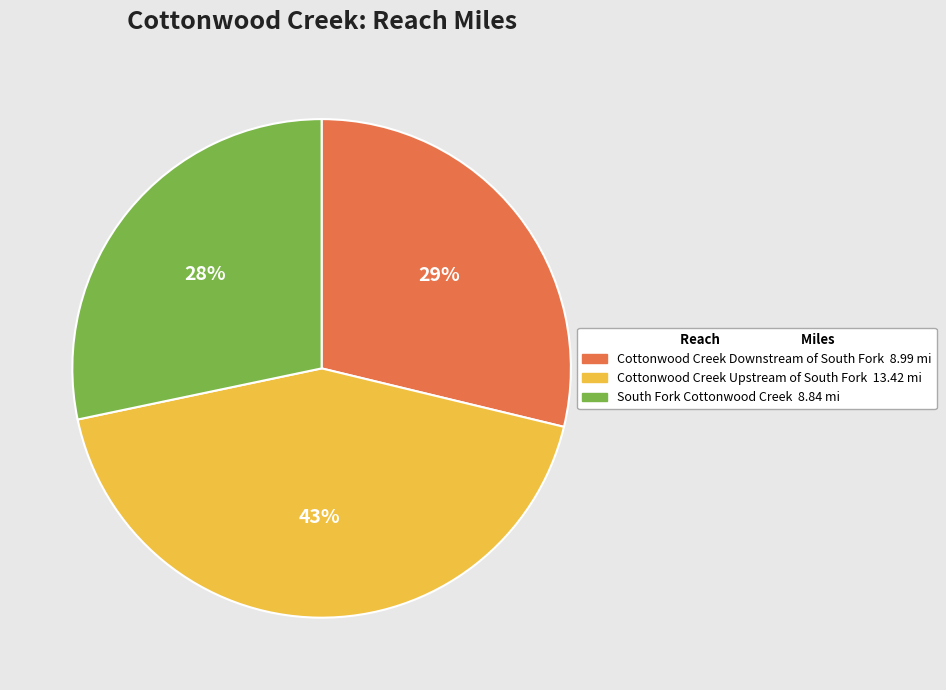

Is Cottonwood Creek Upstream of South Fork the majority of the pie?

No